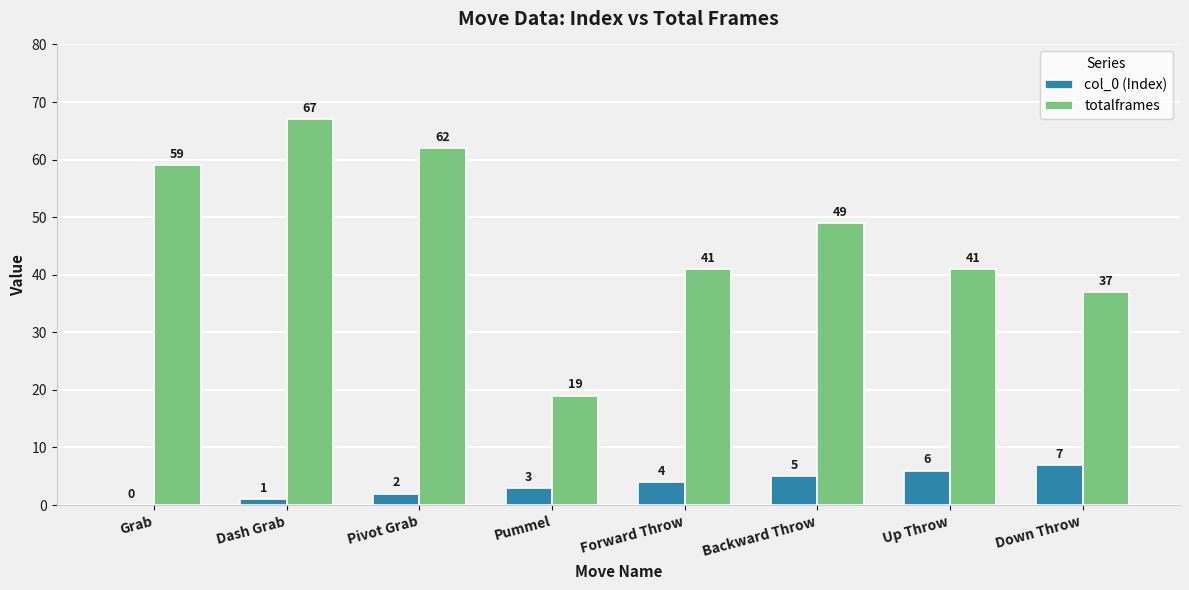

How many col_0 (Index) values are between 2 and 6?

5